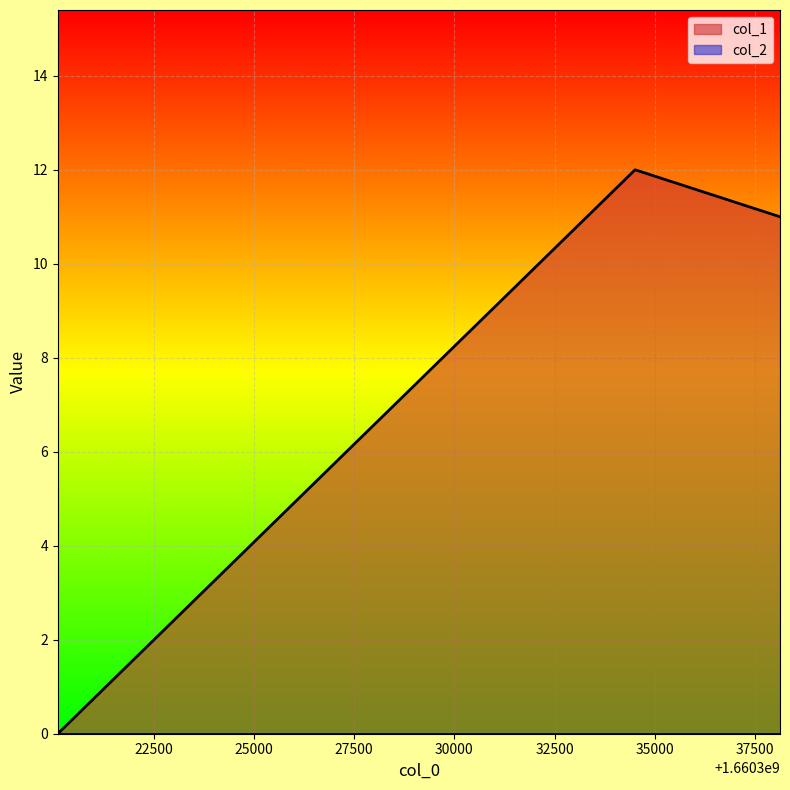

Is it true that the value at 1660320113 is 0?

True